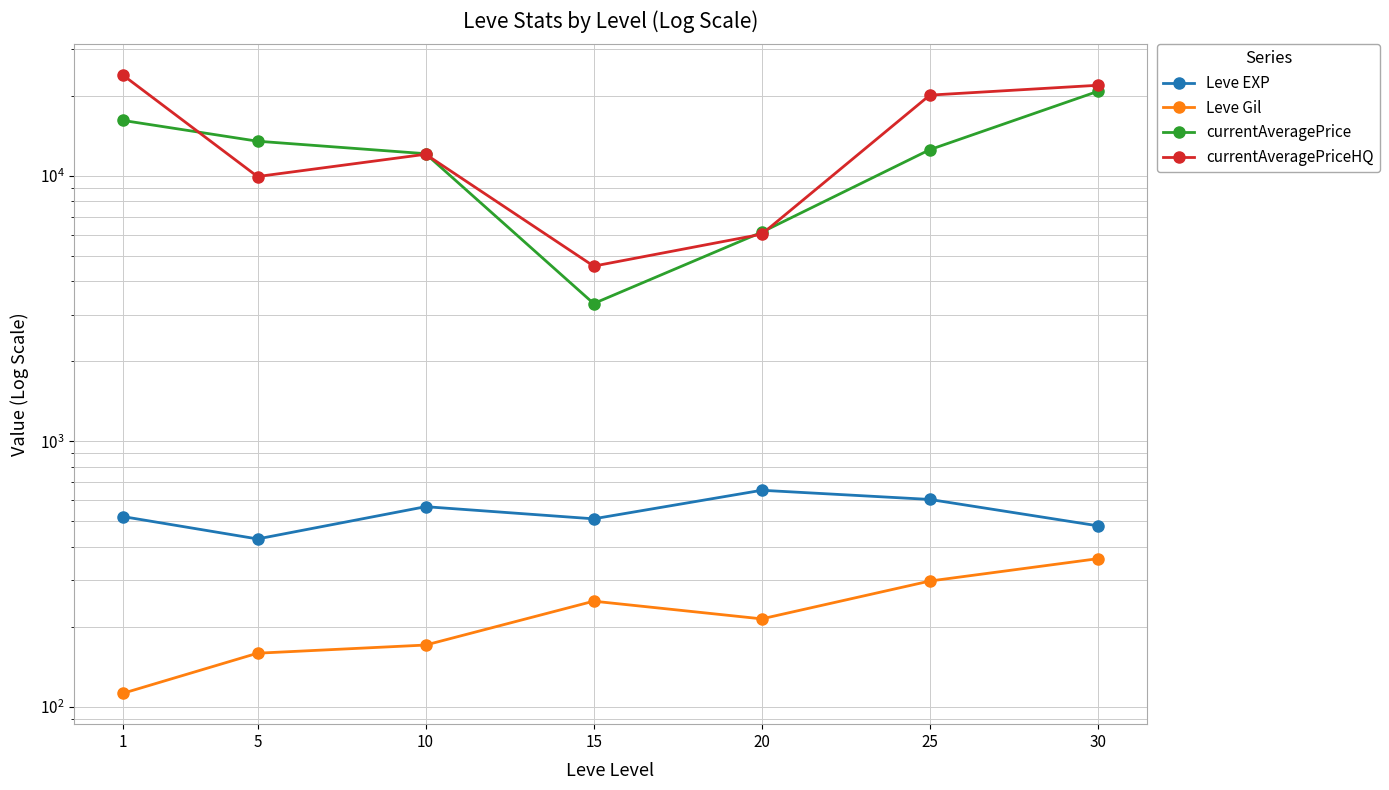

Reading left to right, what are all the values shown in this chart?

Leve EXP: 1=520.0	5=428.3	10=566.7	15=510.0	20=653.3	25=603.3	30=480.0
Leve Gil: 1=112.3	5=159.0	10=170.7	15=249.7	20=214.2	25=297.3	30=361.0
currentAveragePrice: 1=16149.0	5=13488.2	10=12103.2	15=3299.3	20=6126.0	25=12534.5	30=20788.8
currentAveragePriceHQ: 1=23907.2	5=9926.8	10=12044.0	15=4564.5	20=6021.8	25=20115.3	30=21911.2